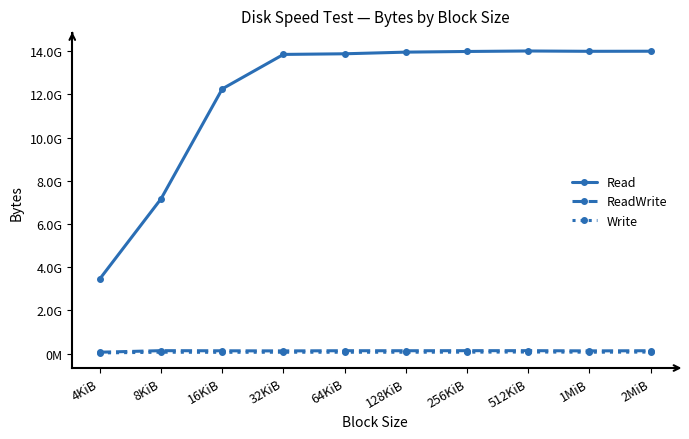

The value of Write at 128KiB is 19164961. True or false?

False